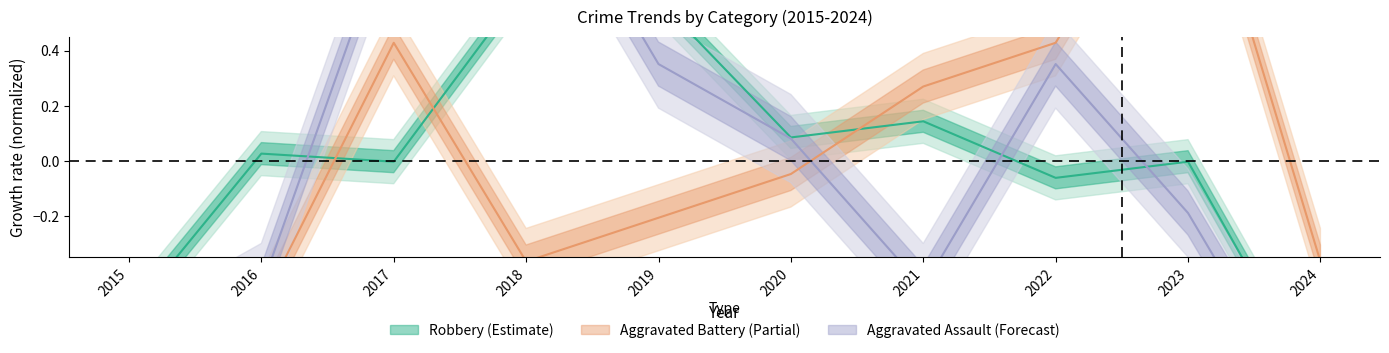

How many distinct data groups are displayed?

3